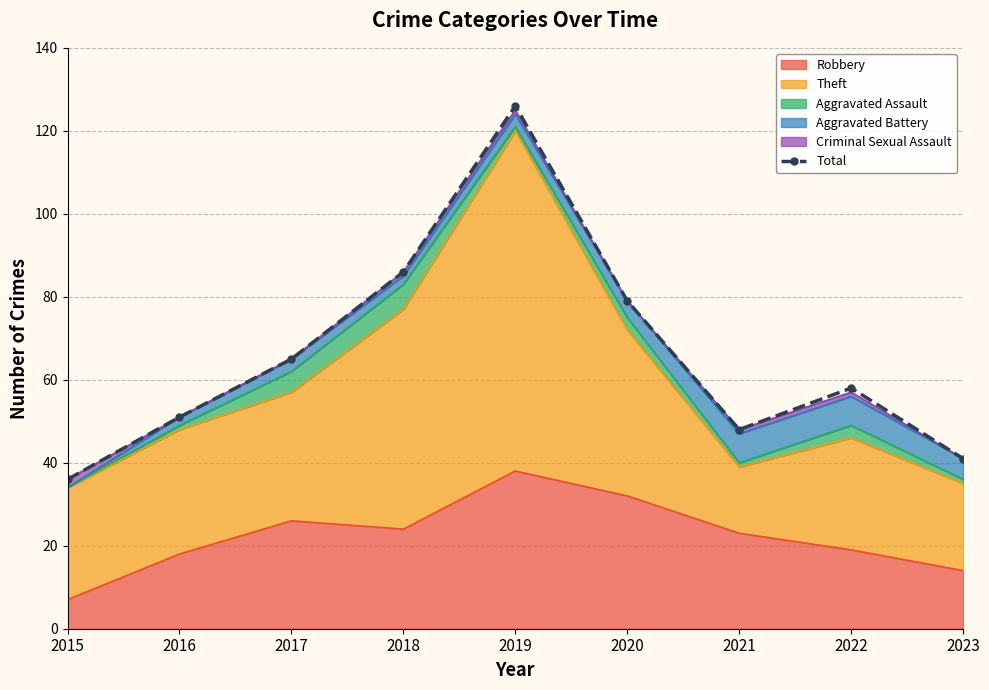

The chart shows a value of 65 at 2017. True or false?

True